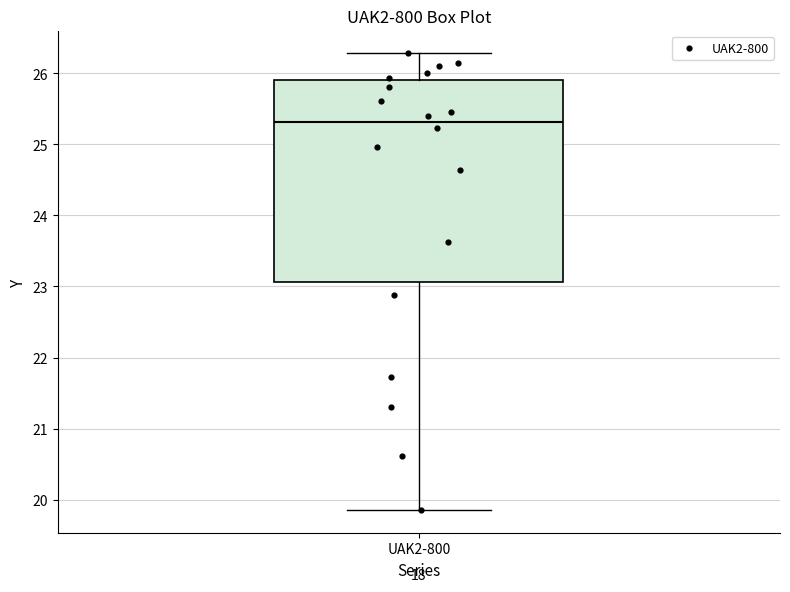

Where does the upper whisker of the box for UAK2-800 end on the y-axis? The values are not printed on the chart, so give them approximately, as read against the axis.

26.3